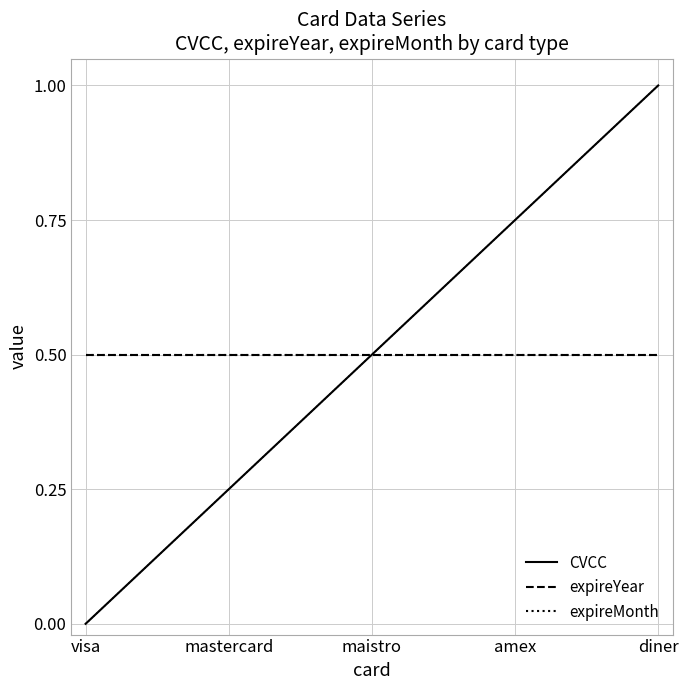

What is the difference between the maximum and minimum values in the CVCC series?

1.0